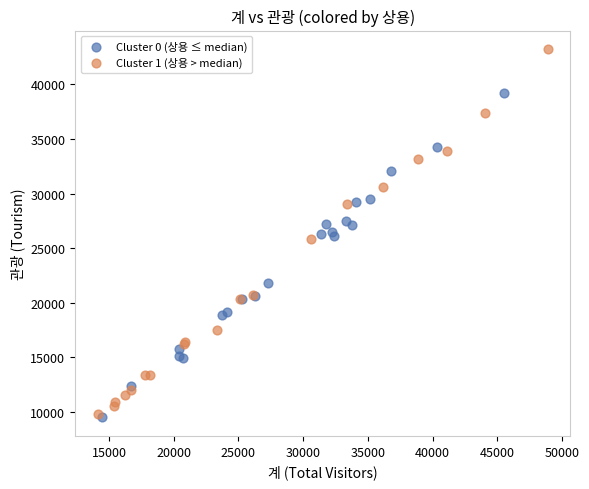

What are all the series names shown in the legend?

Cluster 0 (상용 ≤ median), Cluster 1 (상용 > median)